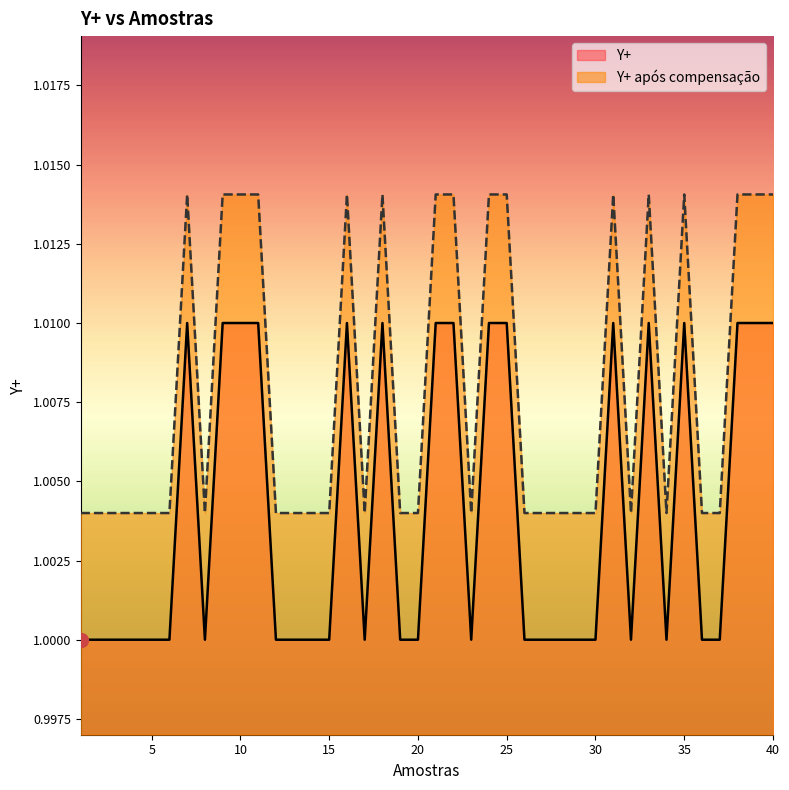

True or false: Y+ após compensação and Y+ cross at least once.

False